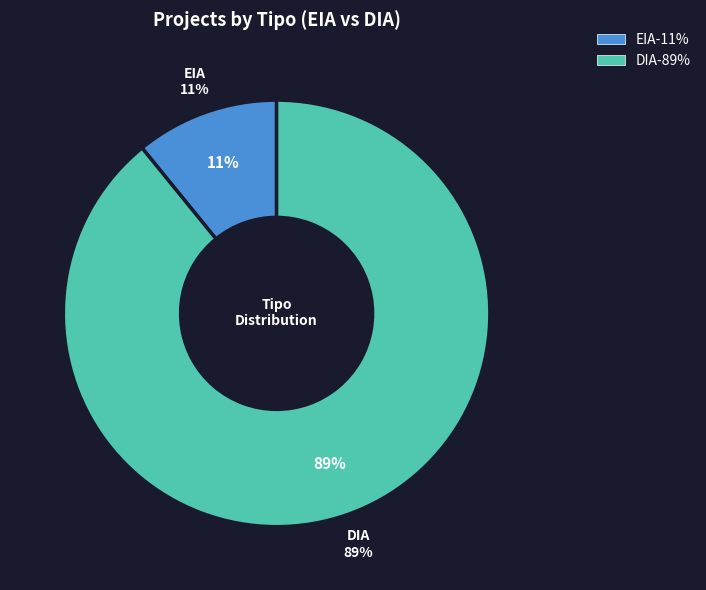

To the nearest percent, what portion does DIA represent?

89%